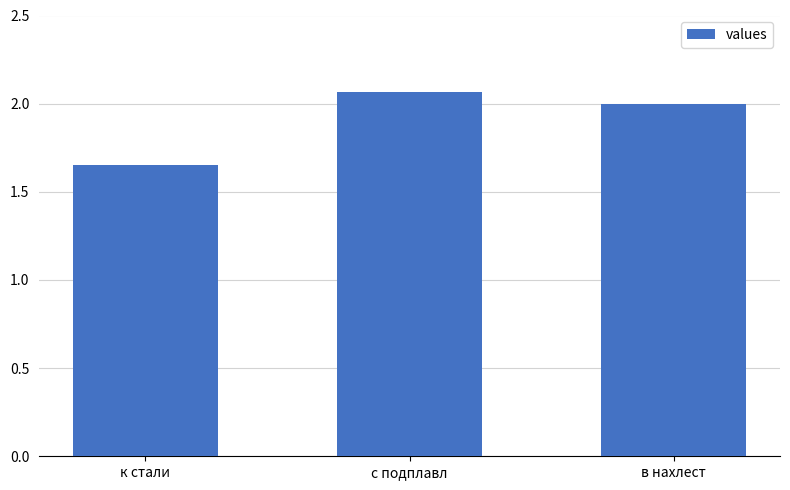

At which category does the chart reach its peak across all series?

с подплавл